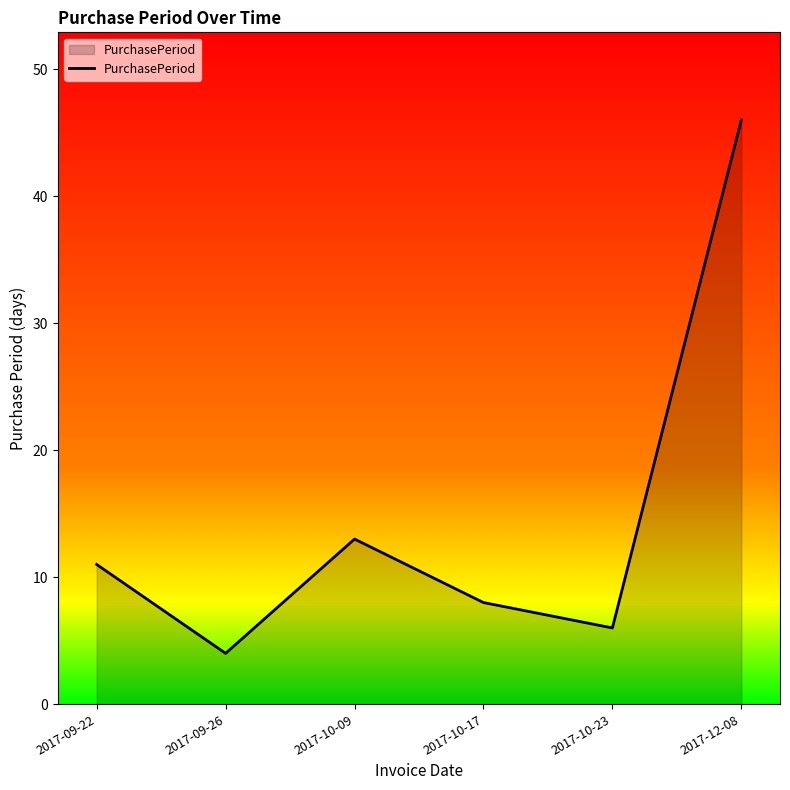

What position from the left is 2017-12-08?

6